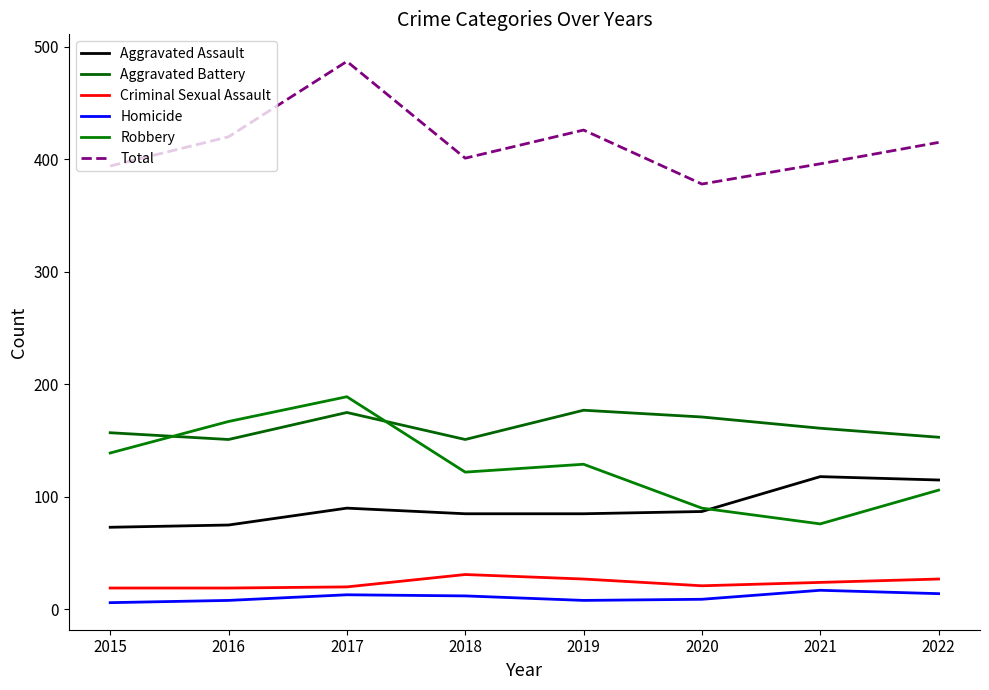

What are all the series names shown in the legend?

Aggravated Assault, Aggravated Battery, Criminal Sexual Assault, Homicide, Robbery, Total